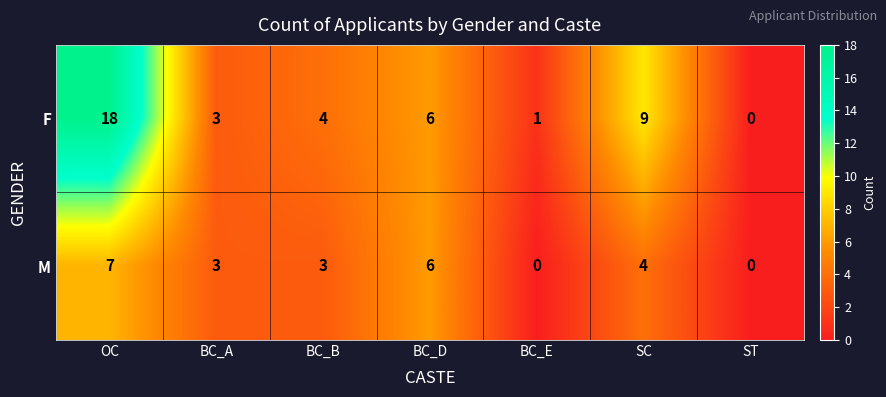

Reading right to left, list all the values displayed in this chart.

F: 0	9	1	6	4	3	18
M: 0	4	0	6	3	3	7